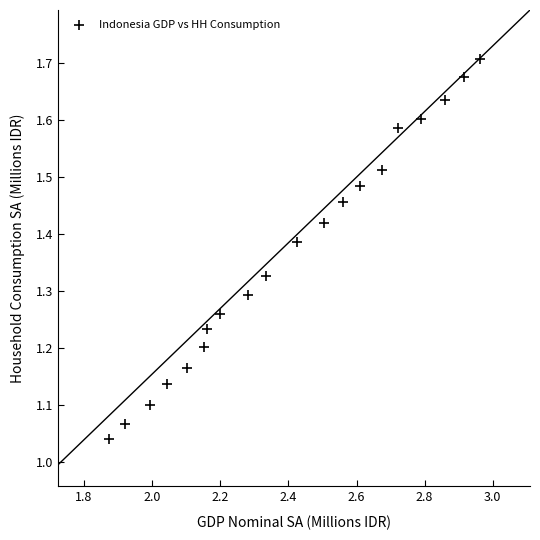

How many points are shown in the scatter plot?

20